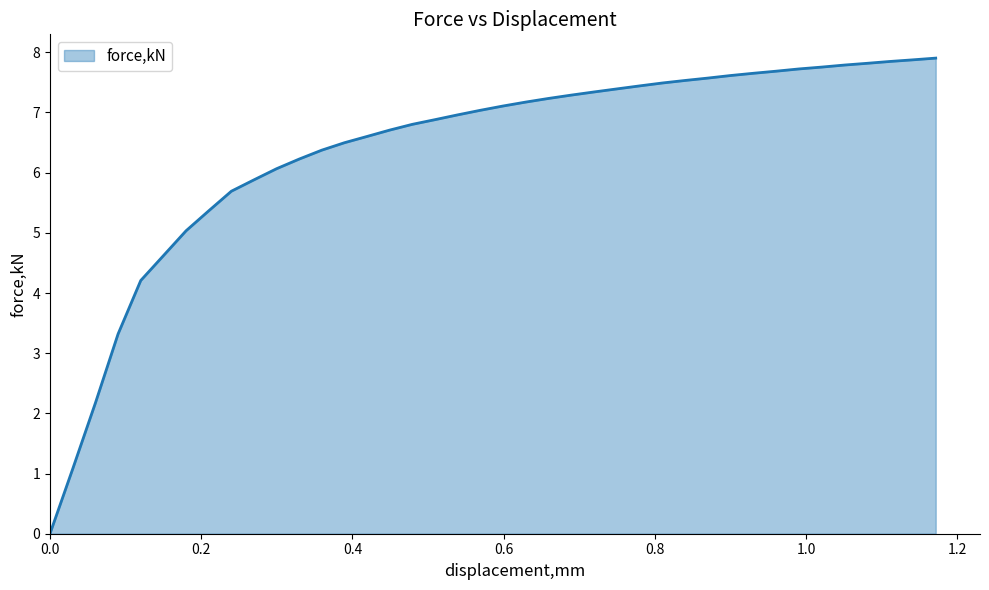

How many distinct data groups are displayed?

1